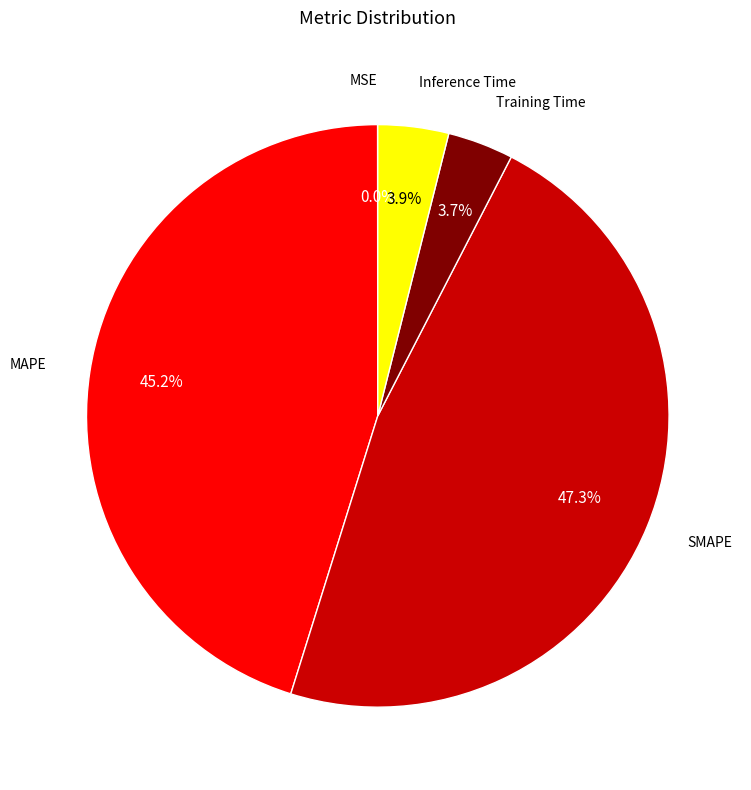

Does any single category account for the majority?

No